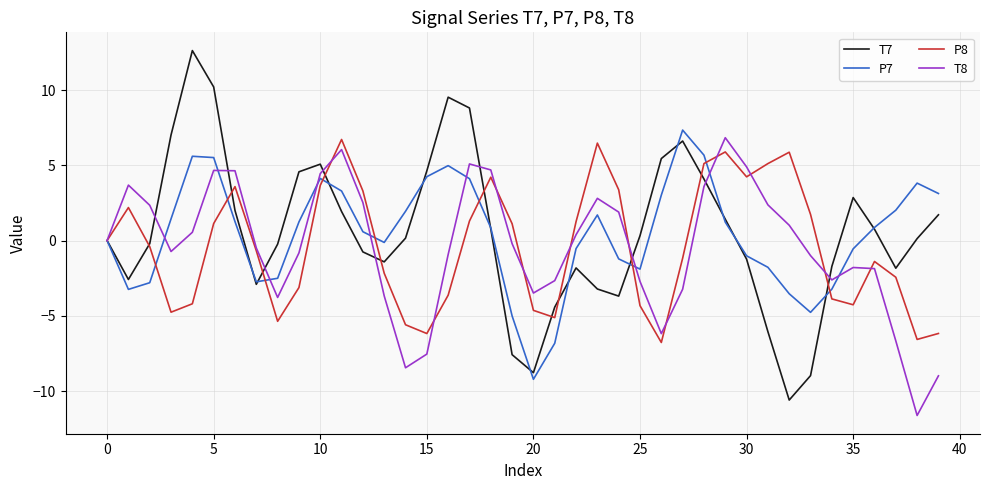

Does the chart display data point markers on the line(s)?

No